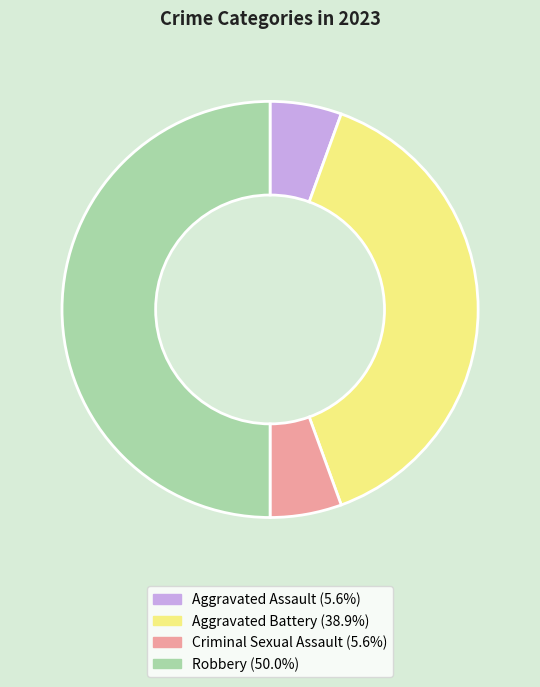

Is the sum of Robbery and Aggravated Battery greater than half?

Yes